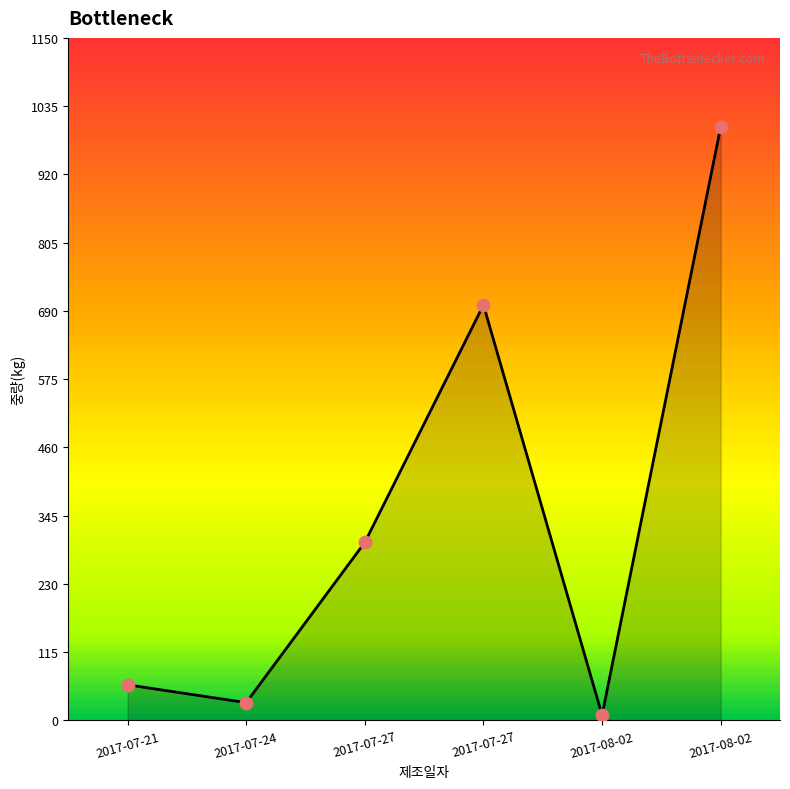

What is the change in value from 2017-07-27 to 2017-07-27?

+400